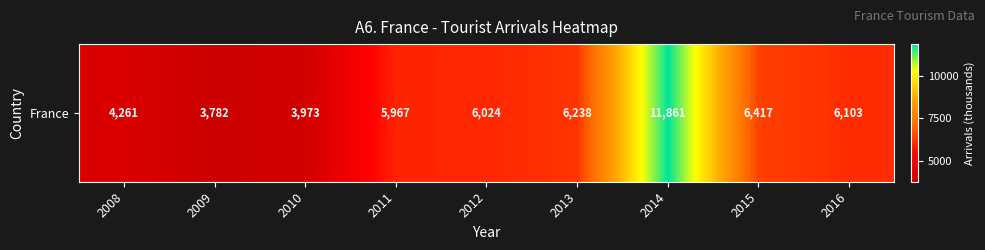

The value at 2013 is 3460. True or false?

False